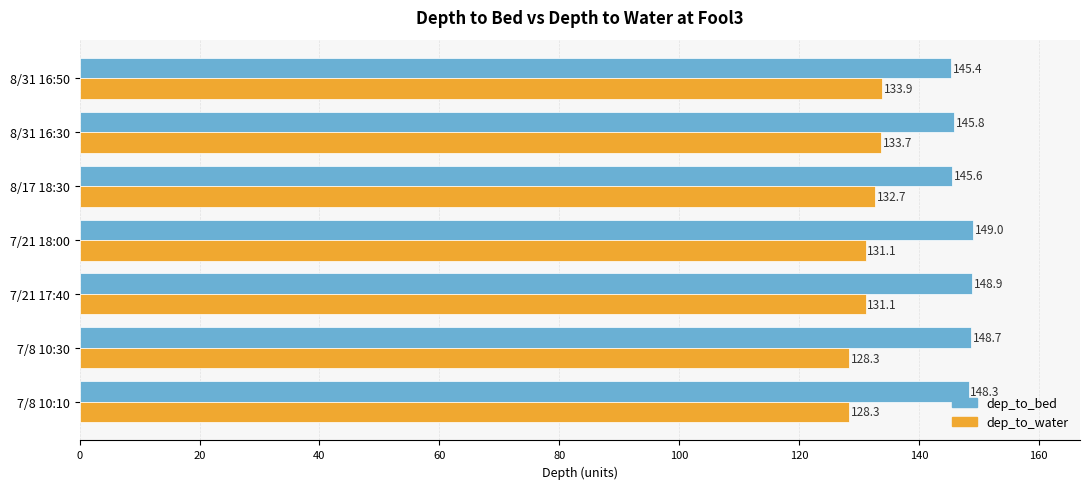

What value does the dep_to_water series have at 7/21 18:00?

131.1